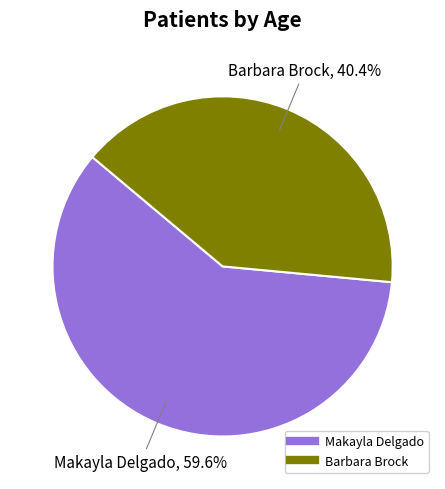

Rank the categories by value from lowest to highest.

Barbara Brock, Makayla Delgado